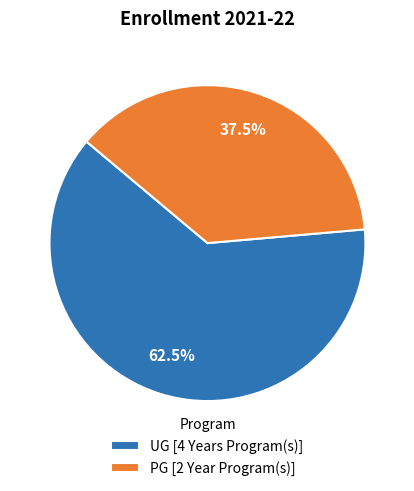

To the nearest percent, what is the difference between the largest and smallest slice percentages?

25%